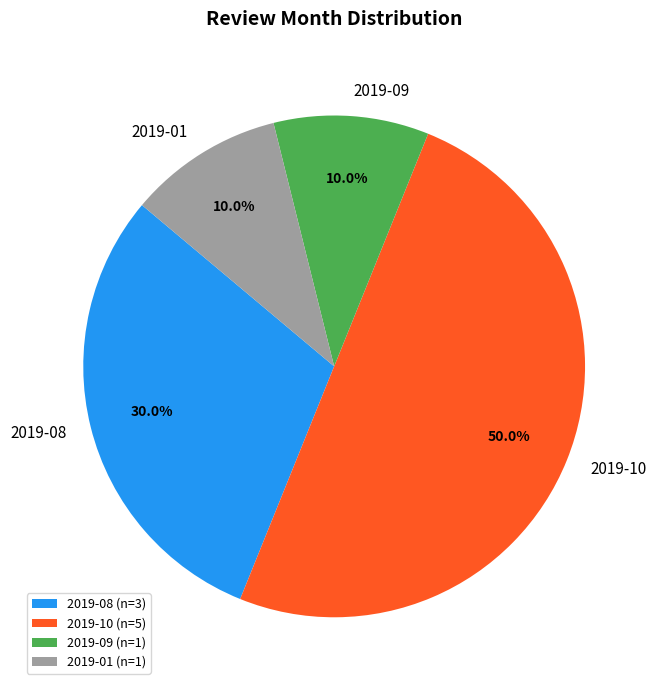

What is the largest slice in the pie chart?

2019-10 (n=5)